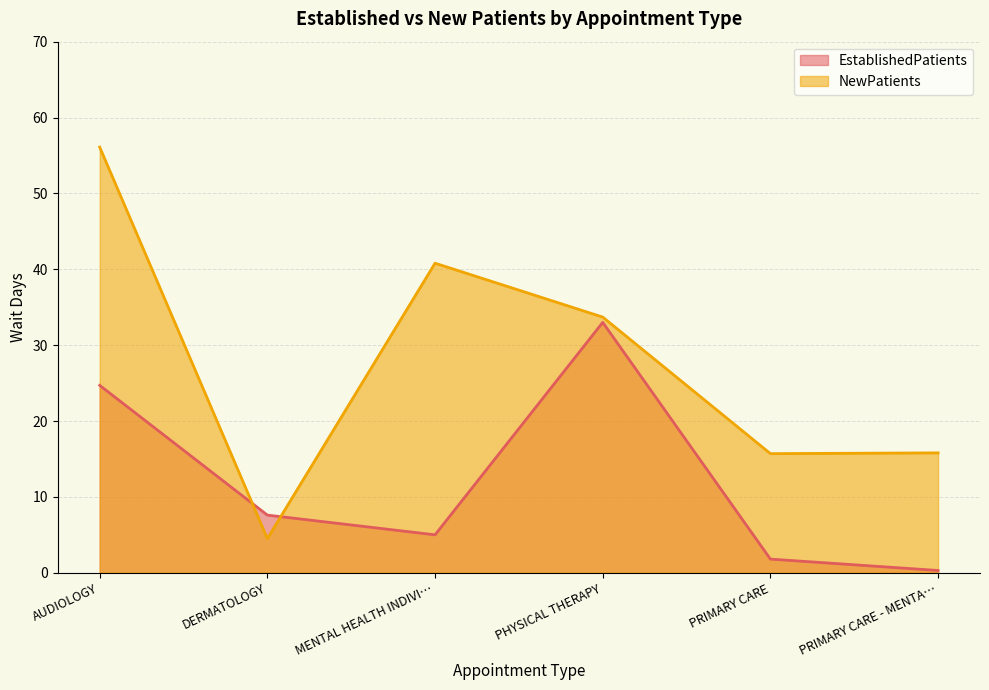

What is the value of the NewPatients point at the 2nd from the left?

4.5